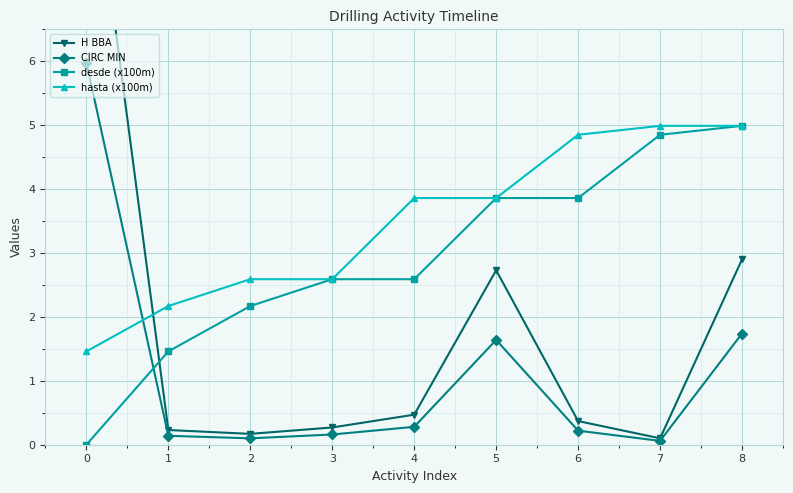

Is it true that H BBA equals 5.1 at 0?

False